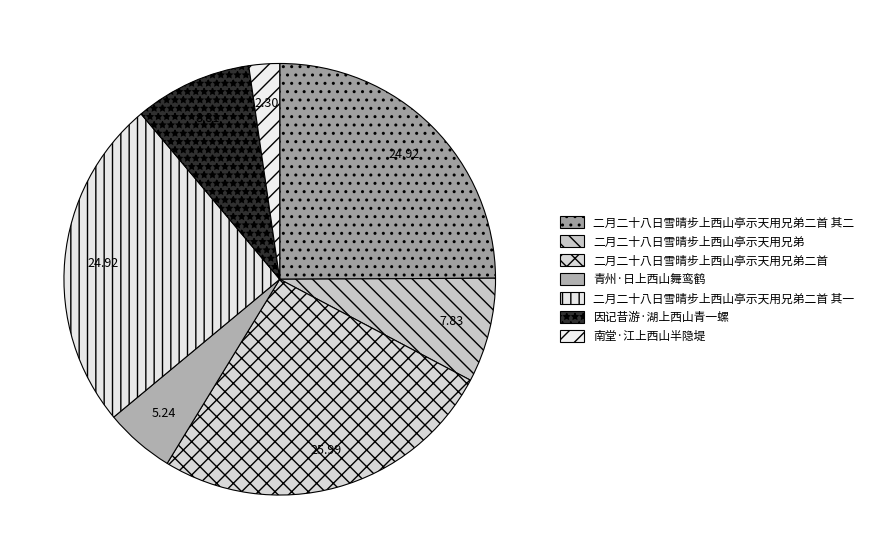

Rank the categories by value from lowest to highest.

南堂·江上西山半隐堤, 青州·日上西山舞鸾鹤, 二月二十八日雪晴步上西山亭示天用兄弟, 因记昔游·湖上西山青一螺, 二月二十八日雪晴步上西山亭示天用兄弟二首 其一, 二月二十八日雪晴步上西山亭示天用兄弟二首 其二, 二月二十八日雪晴步上西山亭示天用兄弟二首